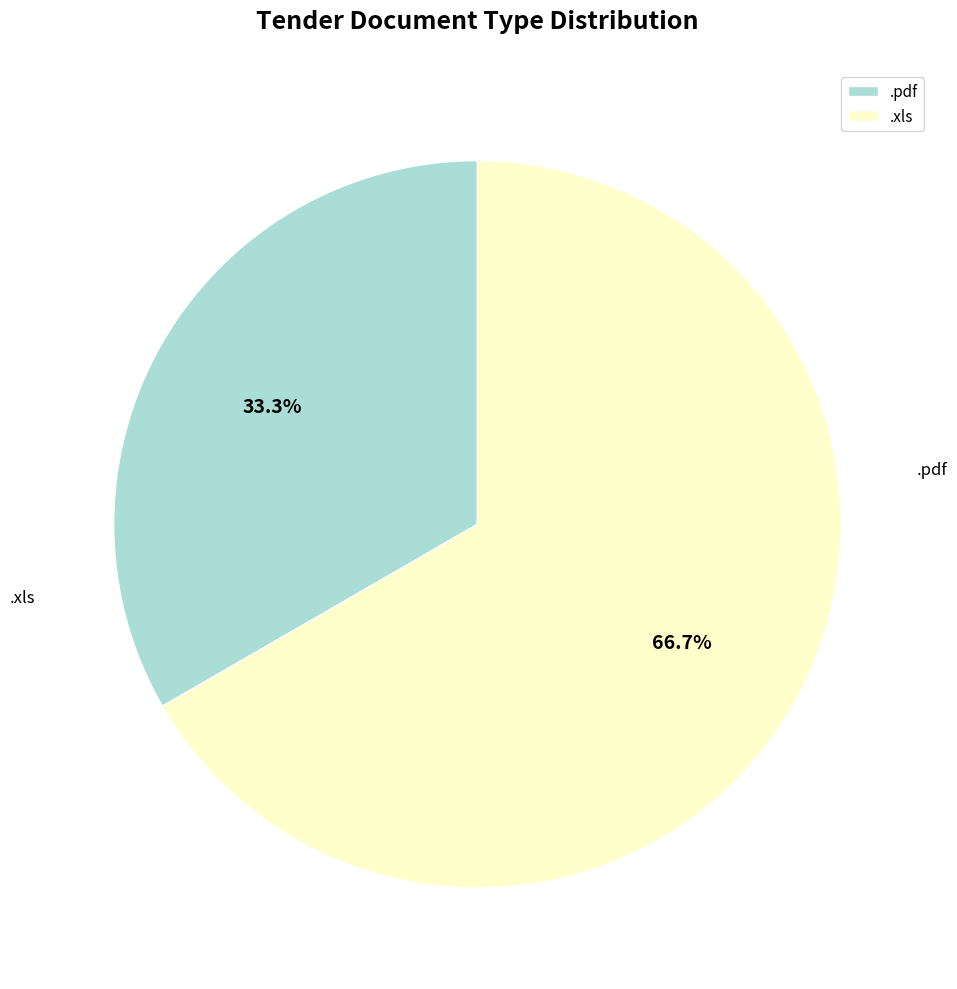

Which category has the smallest portion of the pie?

.pdf